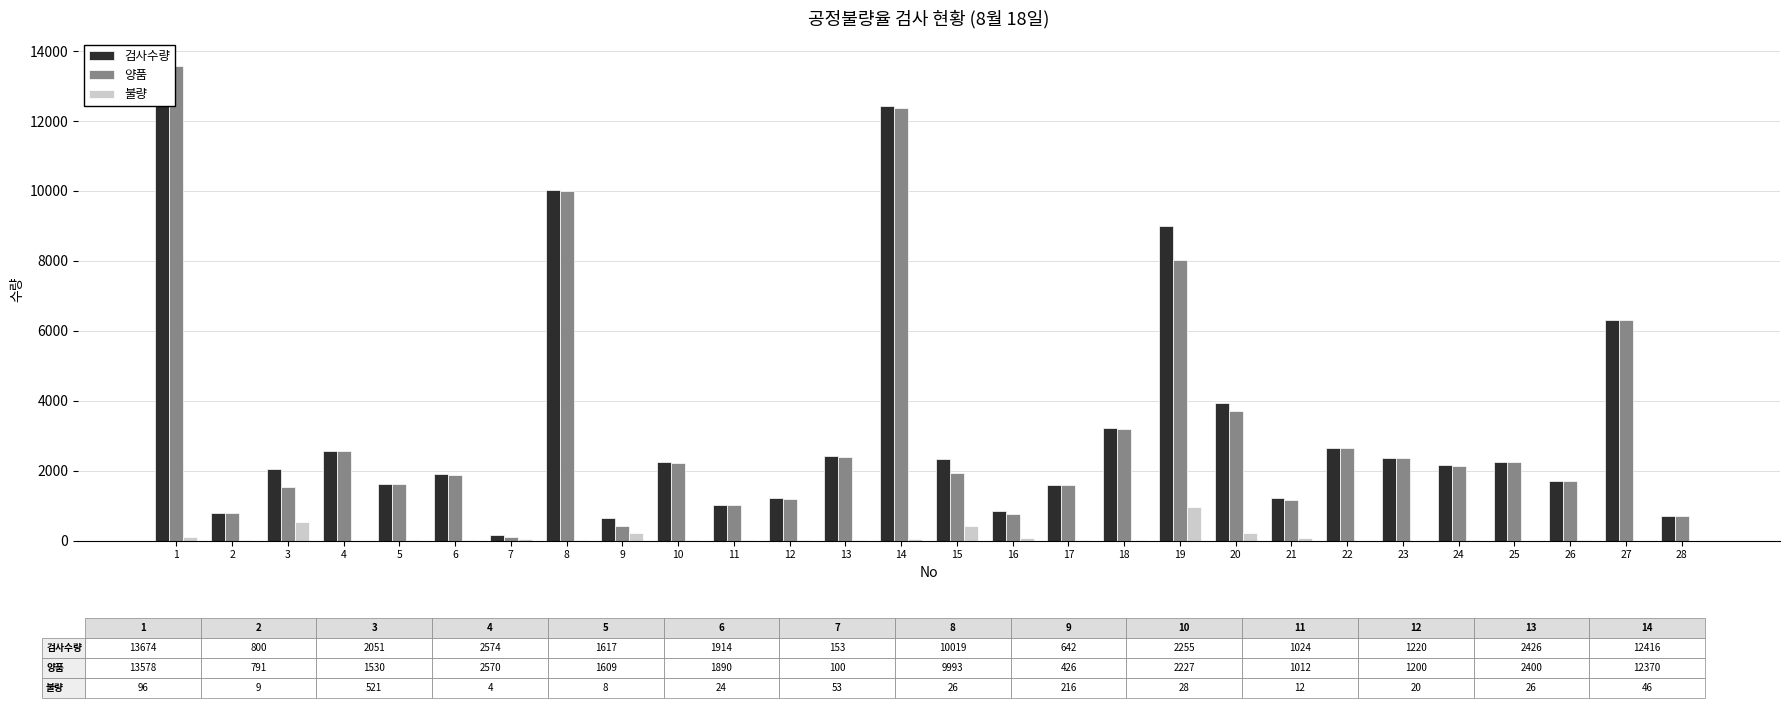

What is the average value of the 양품 series?

3223